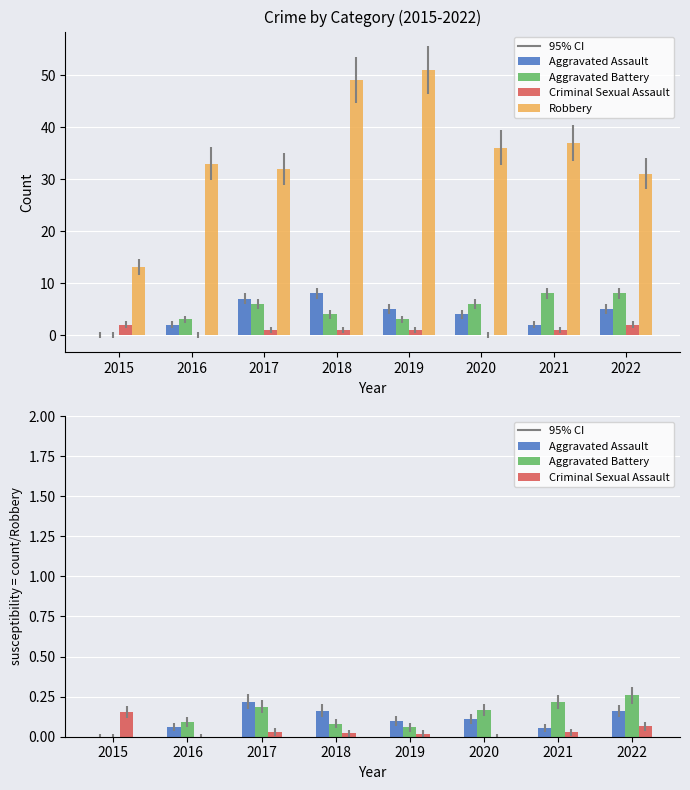

At which category does the chart reach its minimum across all series?

2015